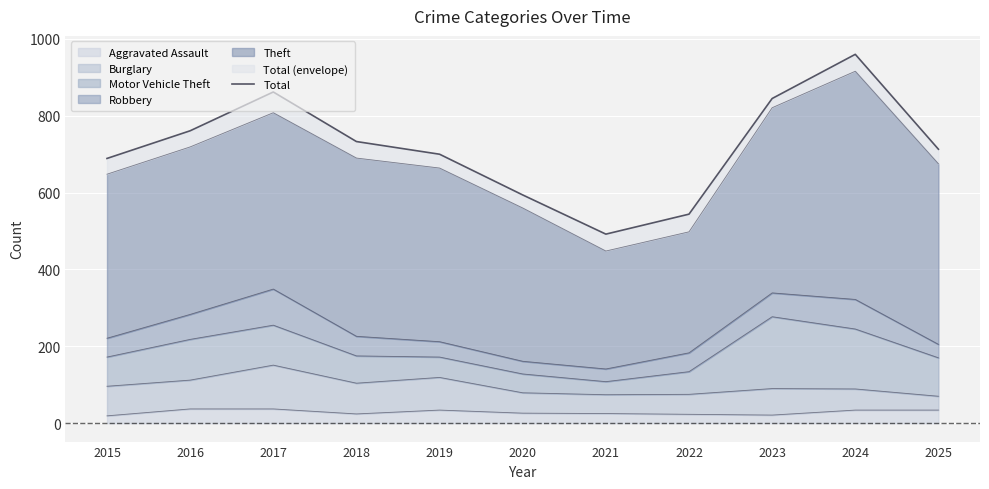

Where is the first local minimum?

2021